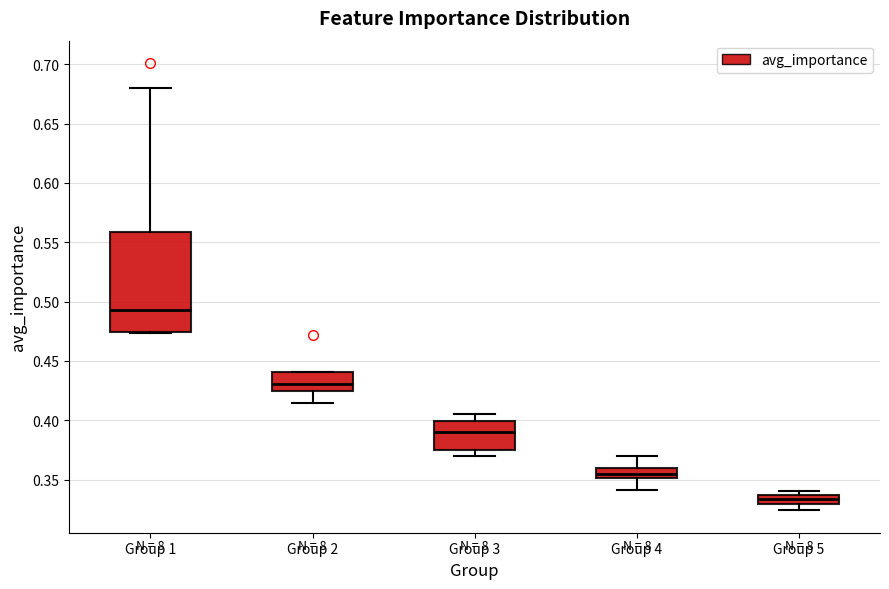

Which box has the highest median line?

Group 1